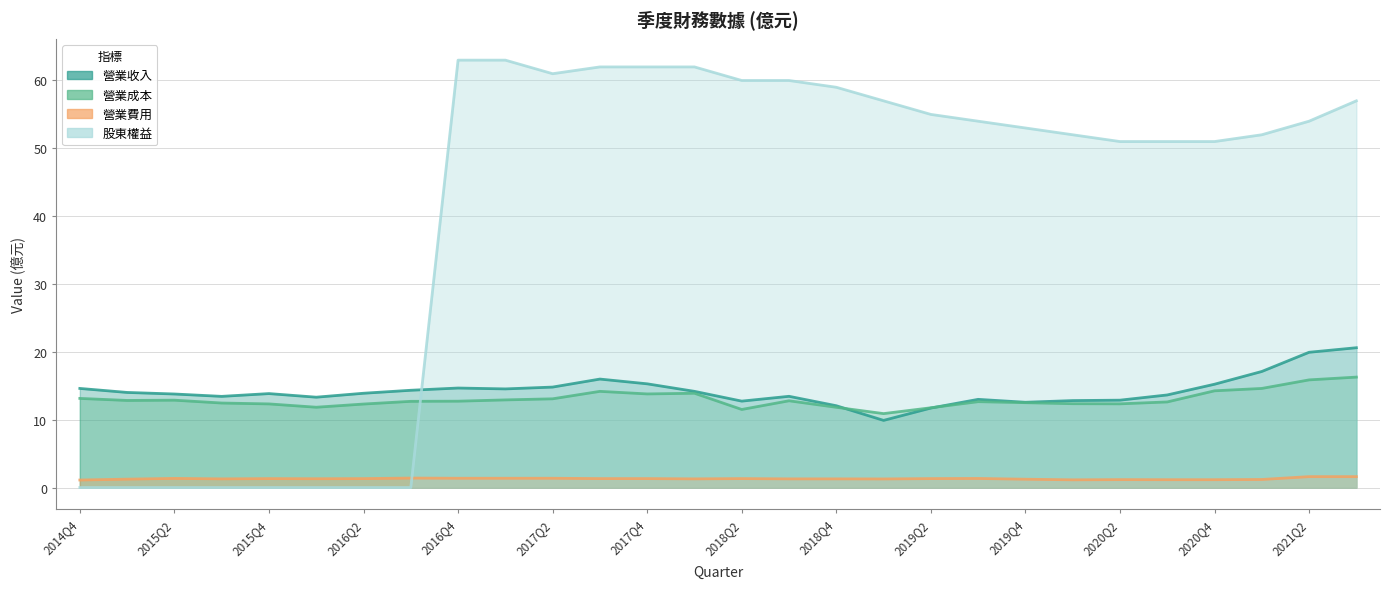

Where do 營業收入 and 營業成本 first cross each other?

2018Q4 and 2019Q1